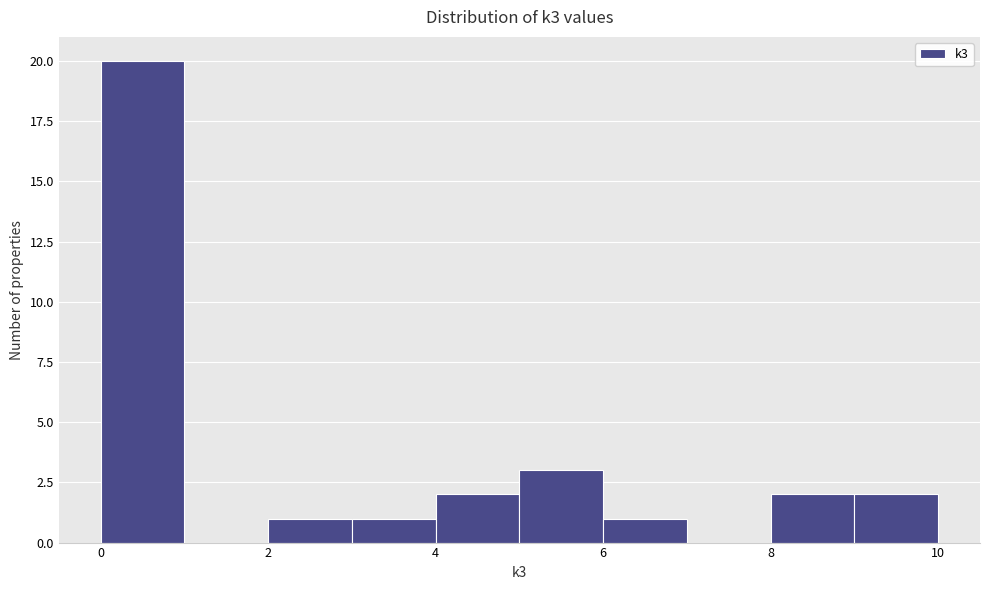

Reading left to right, transcribe this chart: for each bar, give the range it covers on the x-axis and its height. The values are not printed on the chart, so give them approximately, as read against the axis.

0 to 1: 20
1 to 2: 0
2 to 3: 1
3 to 4: 1
4 to 5: 2
5 to 6: 3
6 to 7: 1
7 to 8: 0
8 to 9: 2
9 to 10: 2